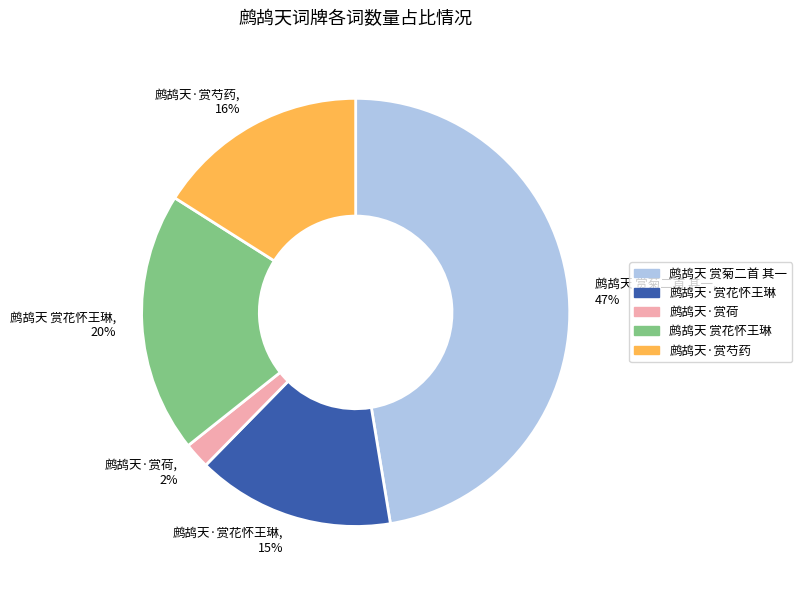

Rank the categories by value from highest to lowest.

鹧鸪天 赏菊二首 其一, 鹧鸪天 赏花怀王琳, 鹧鸪天·赏芍药, 鹧鸪天·赏花怀王琳, 鹧鸪天·赏荷